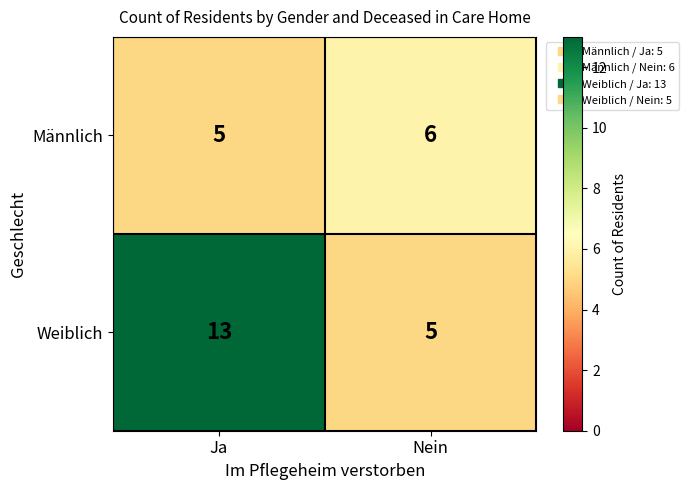

Which series changed the most between Ja and Nein?

Weiblich